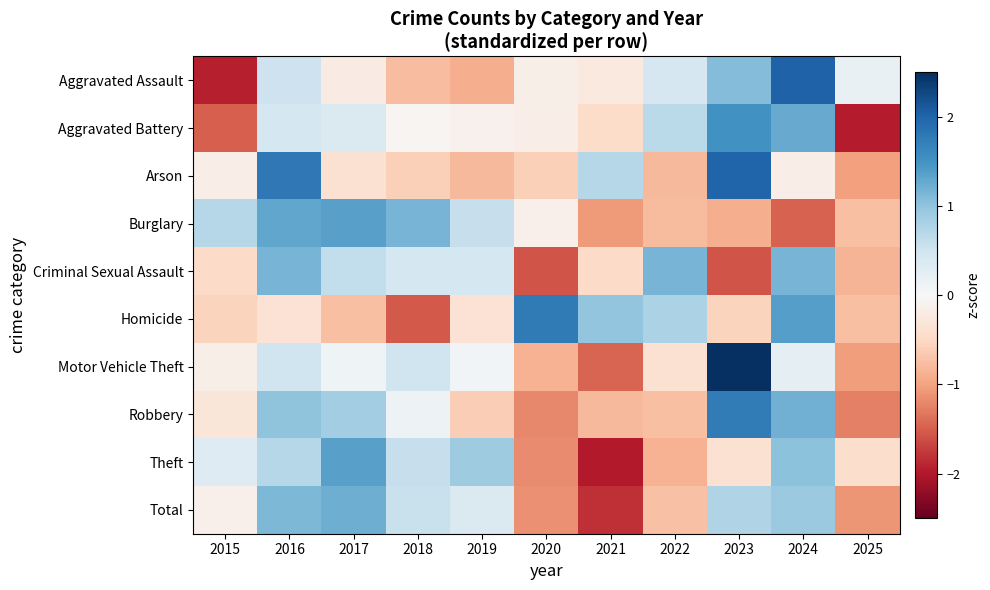

Between 2023 and 2021, which is larger?

2023